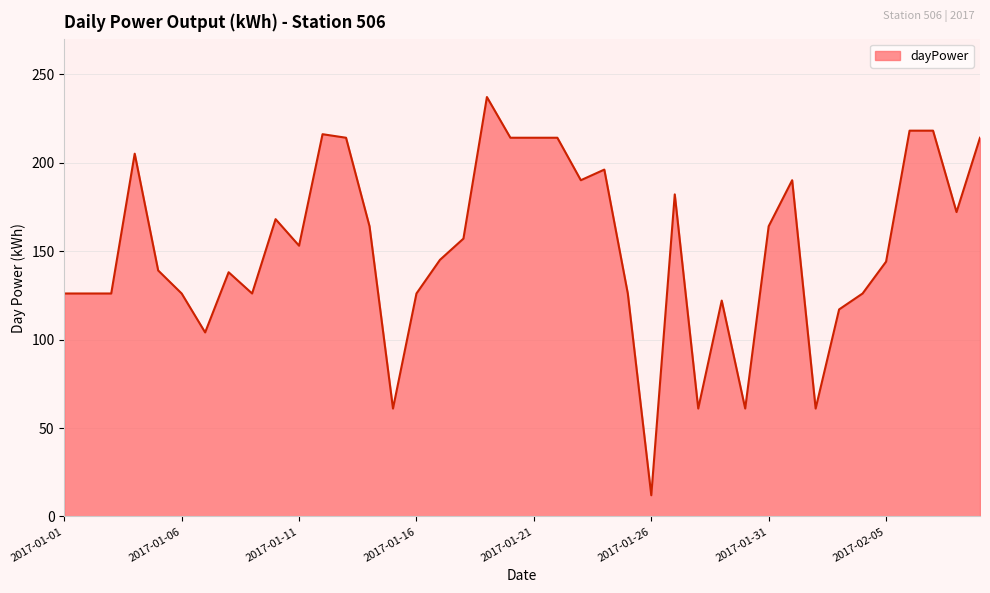

What is the maximum value shown in the chart?

237